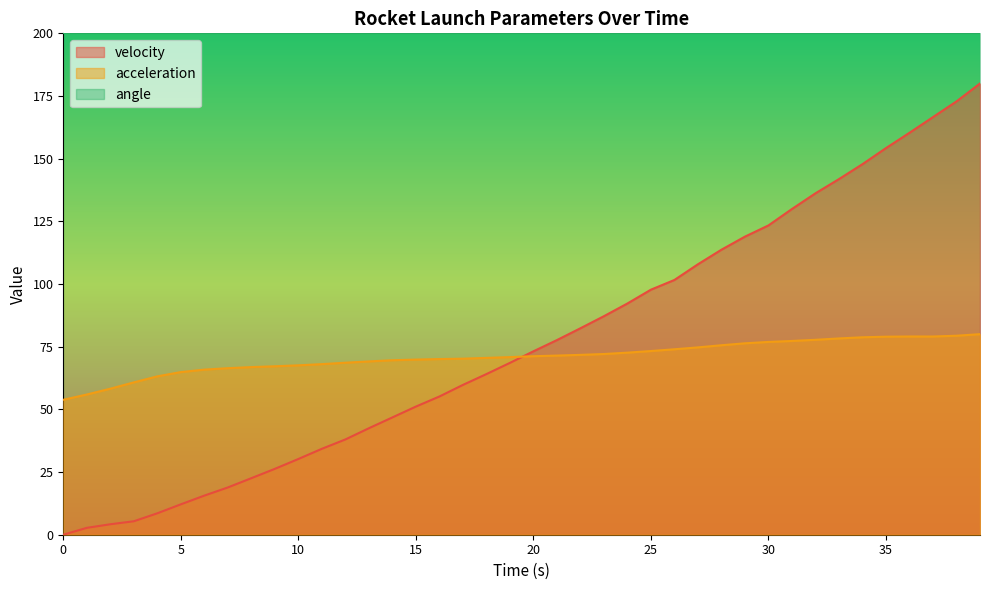

What is the average value of the velocity series?

76.8